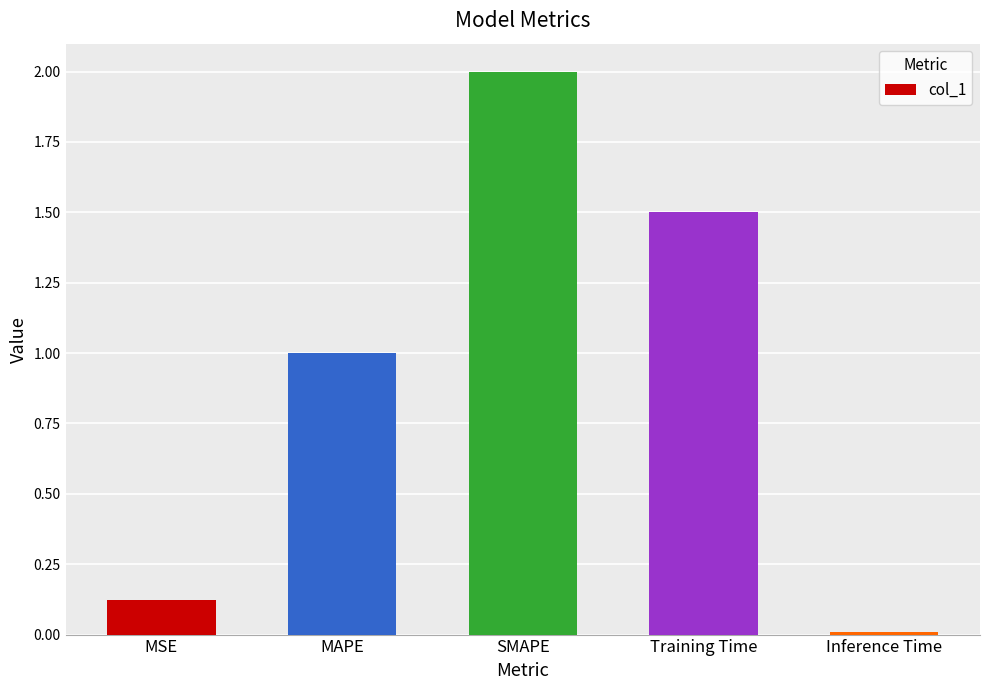

The chart shows a value of 0.5 at MAPE. True or false?

False